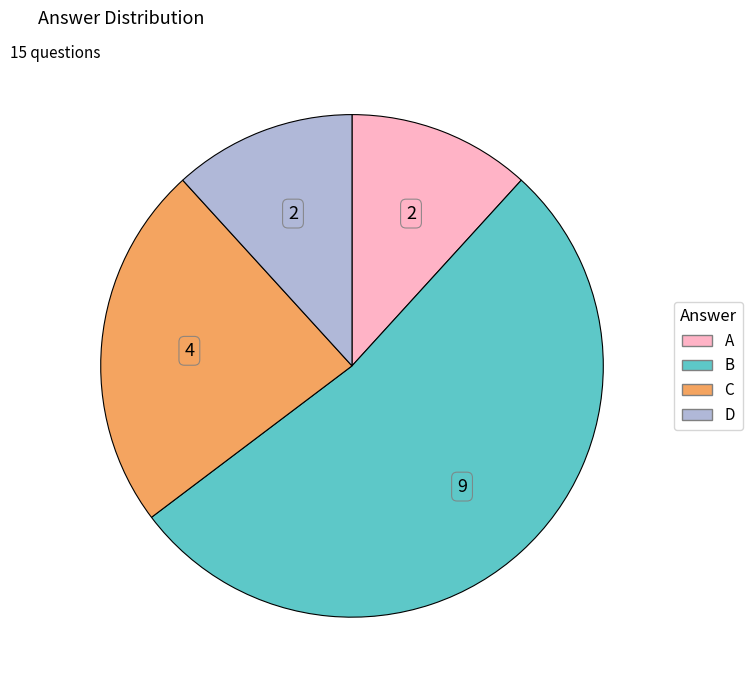

True or false: D accounts for 1% of the total.

False